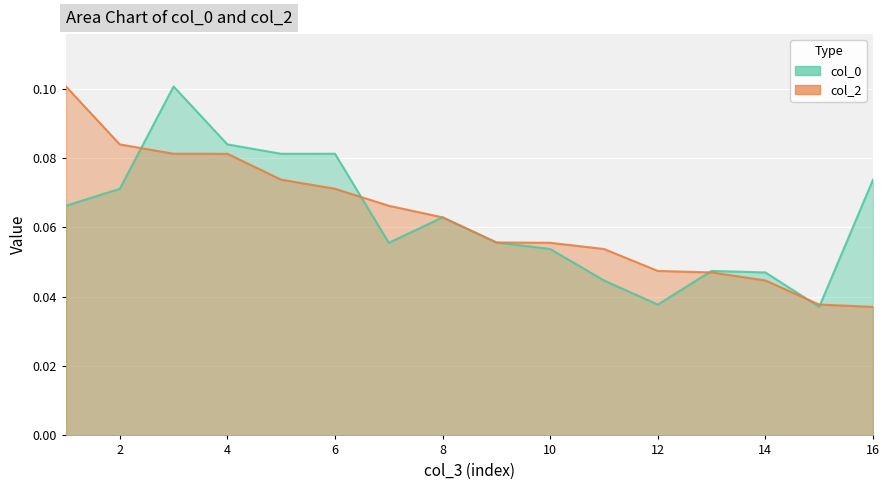

Between 9 and 2, which is larger?

2